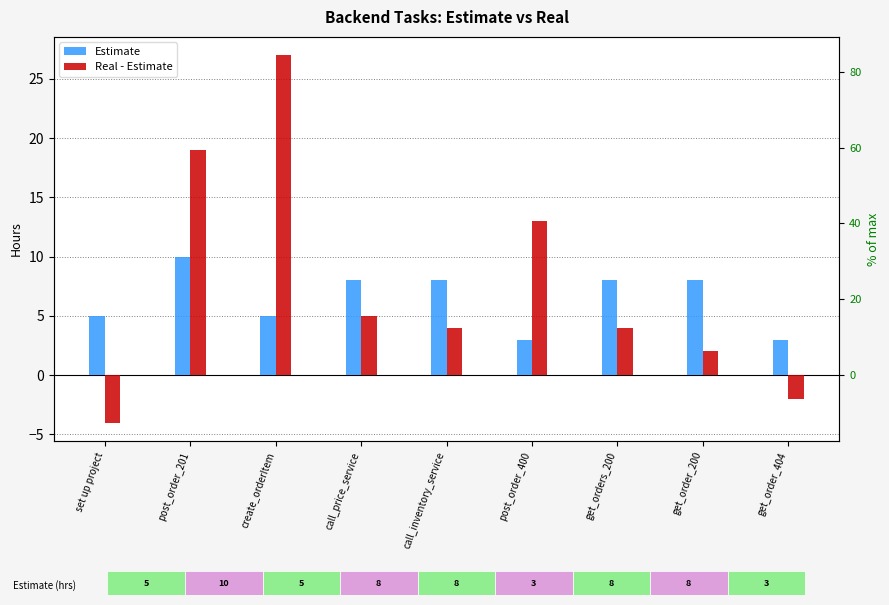

What are all the series names shown in the legend?

Estimate, Real - Estimate